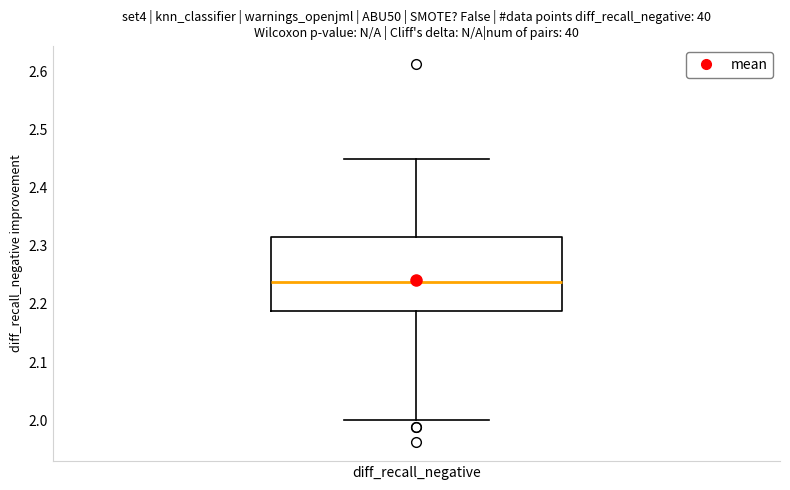

Where does the upper whisker of the box for diff_recall_negative end on the y-axis? The values are not printed on the chart, so give them approximately, as read against the axis.

2.45